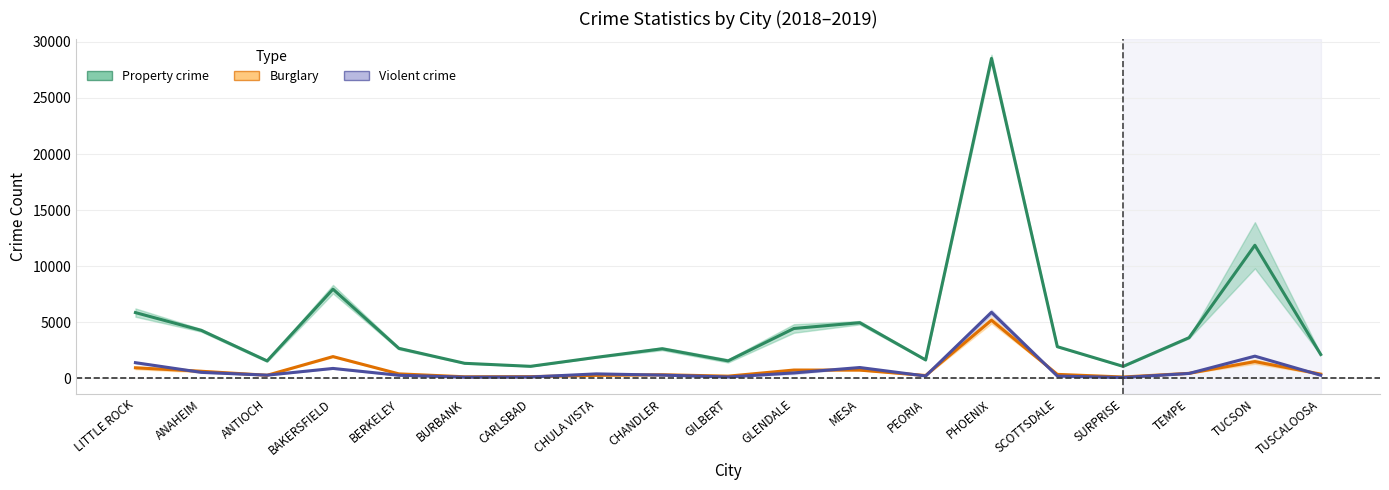

What is the value of the Burglary point at the 14th from the left?

5183.0